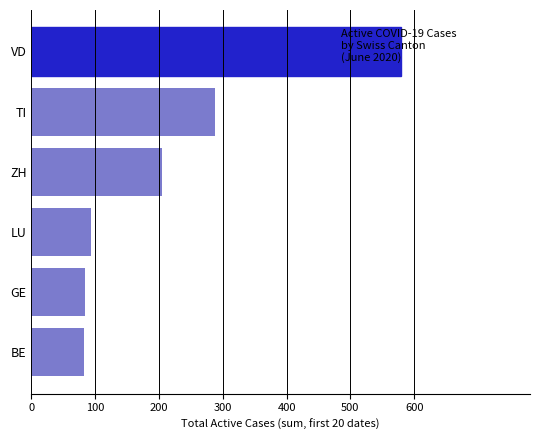

Where is the data nearest to the value 331?

TI